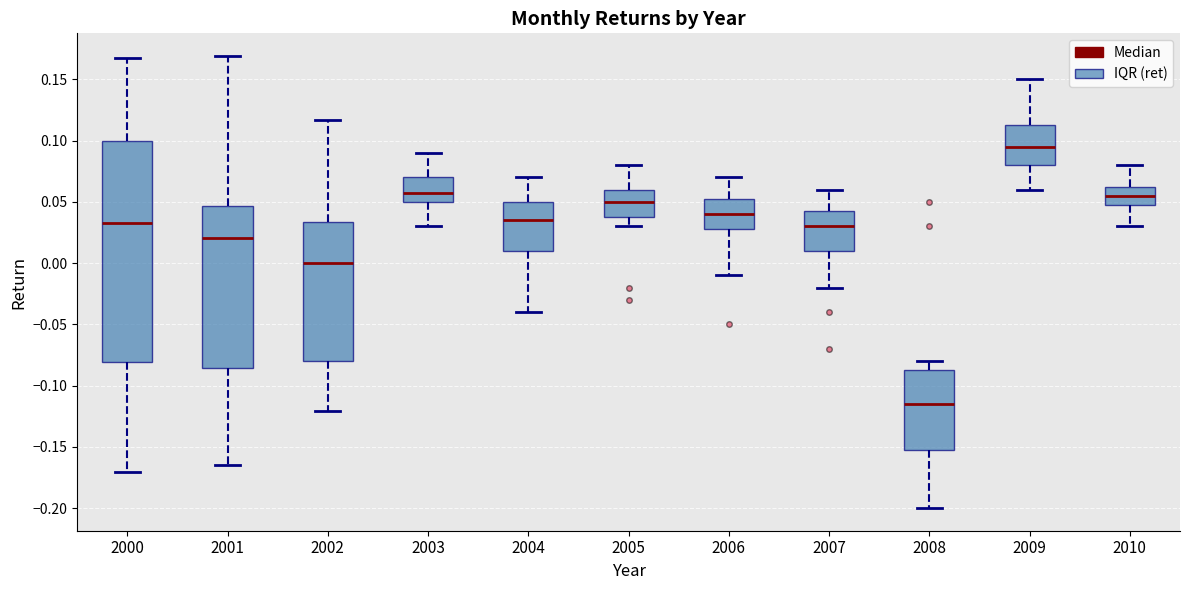

Where does the lower whisker of the box at x = 2002 end on the y-axis? The values are not printed on the chart, so give them approximately, as read against the axis.

-0.120